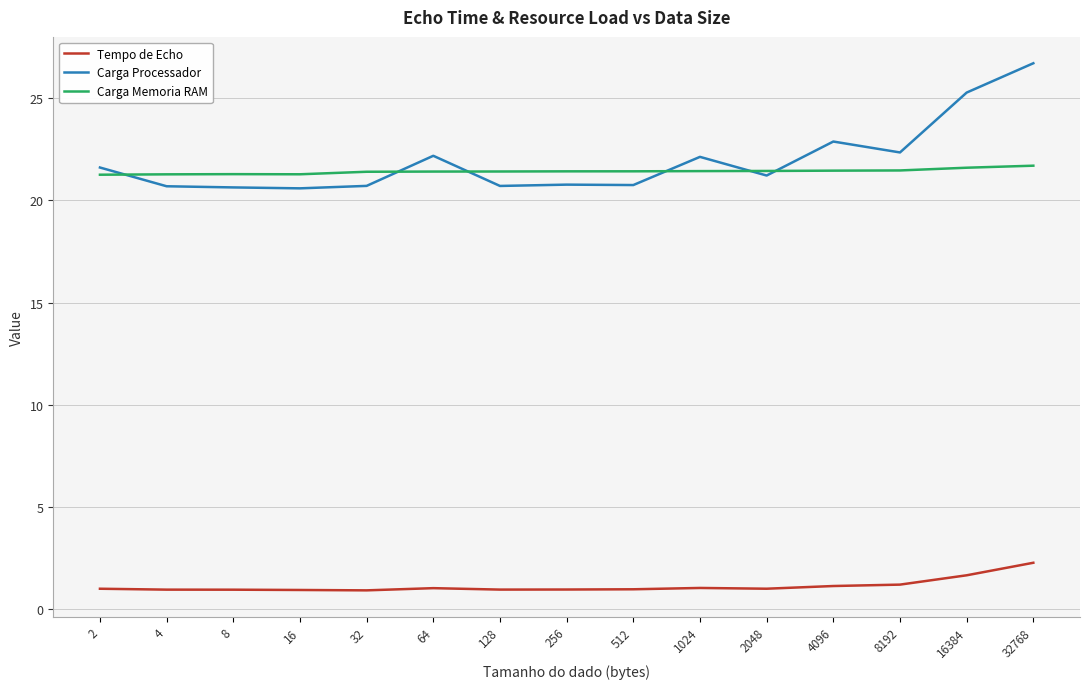

What is the total value across all series at 8192?

45.0